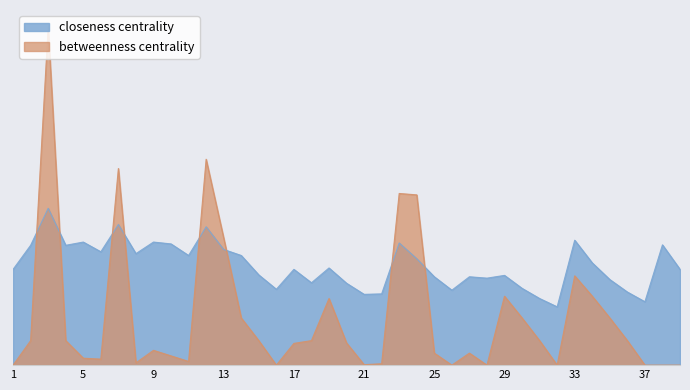

What are all the series names shown in the legend?

closeness centrality, betweenness centrality